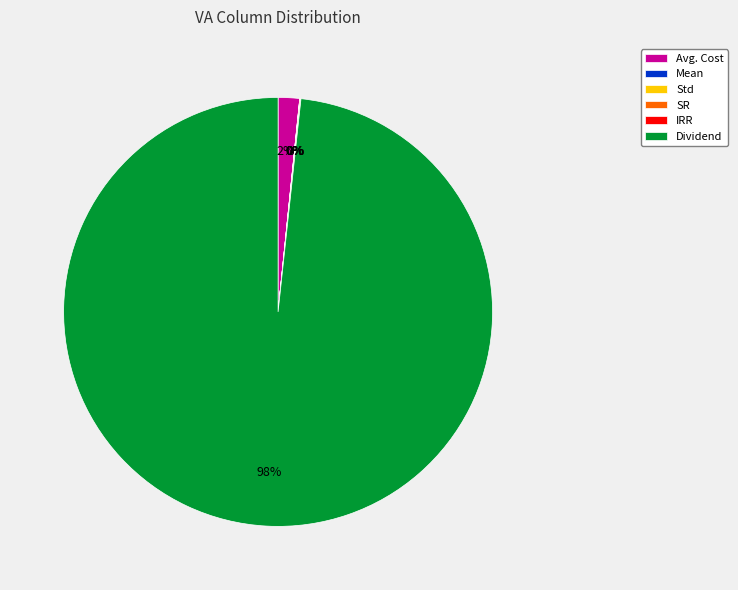

Does any single category account for the majority?

Yes